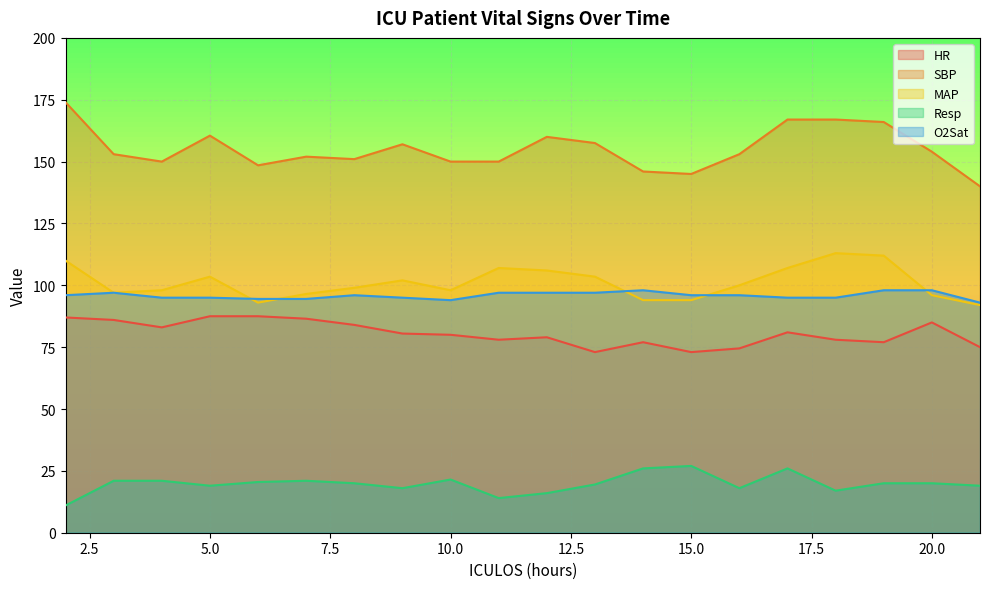

What is the value of the MAP point at the 8th from the left?

102.0